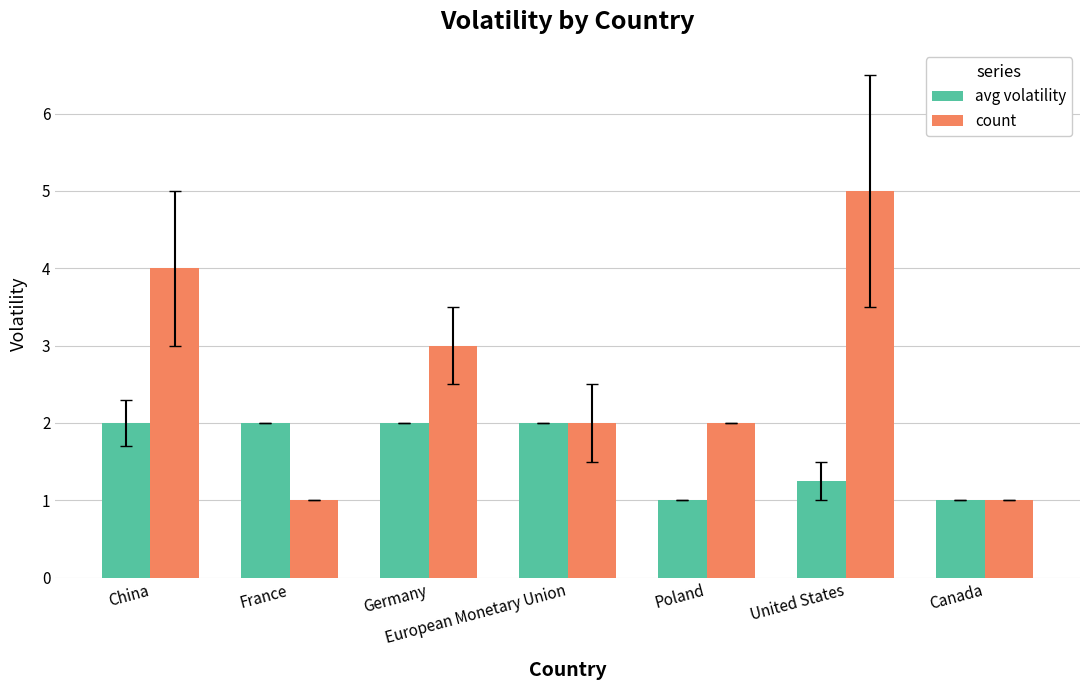

What is the minimum value shown in the chart?

1.0